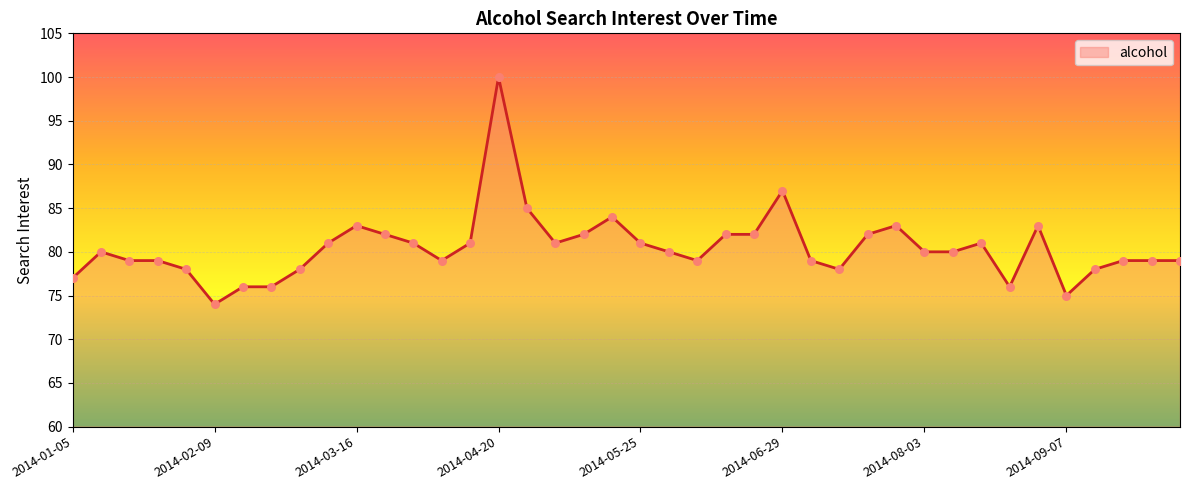

What is the maximum value shown in the chart?

100